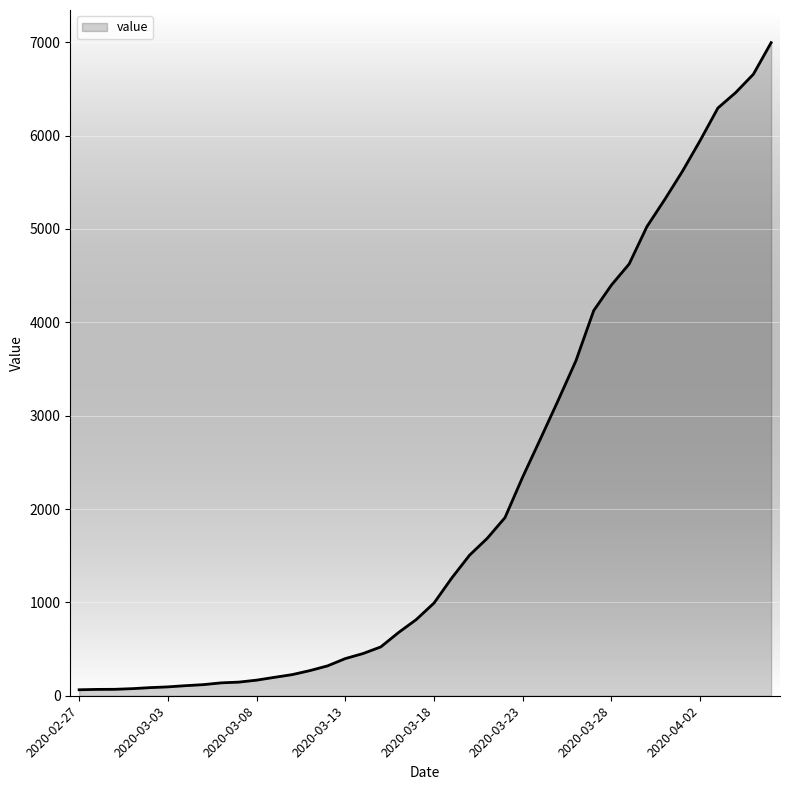

What is the difference between the maximum and minimum values?

6931